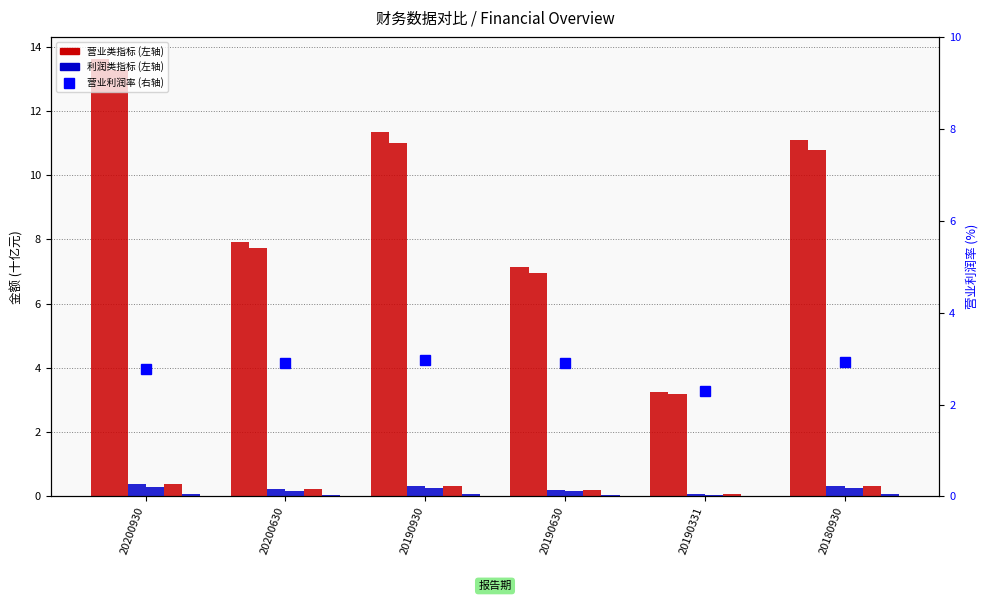

What is the lowest value of the 利润总额 series?

0.1